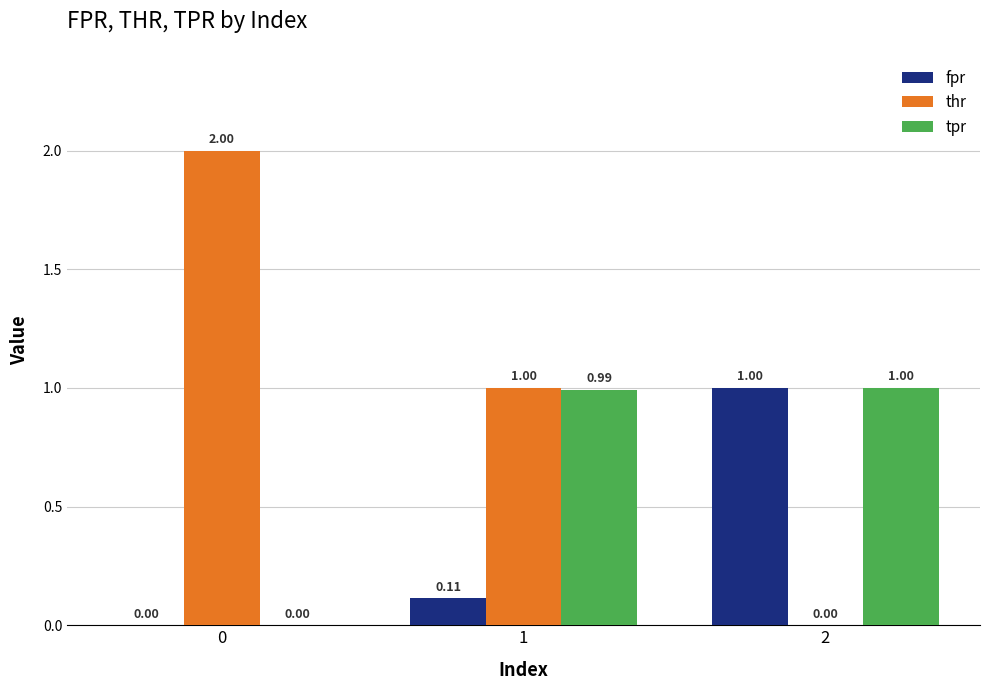

Between 1 and 2, which series saw the biggest shift?

thr